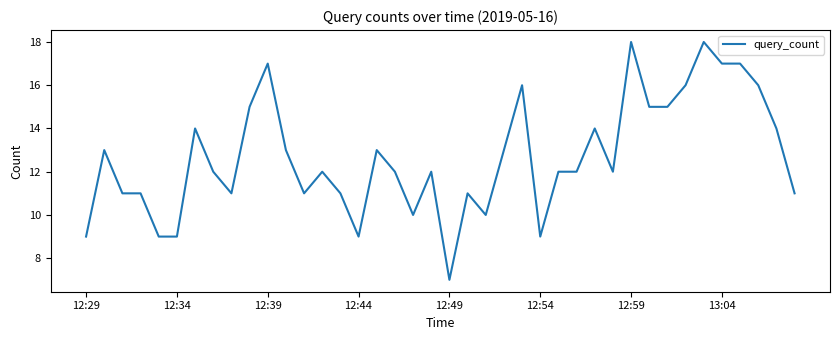

What is the difference between the maximum and minimum values?

11